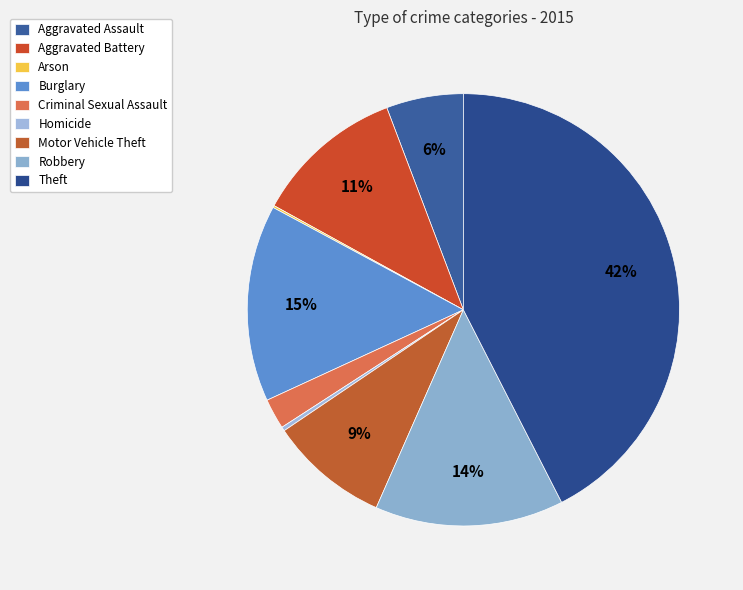

Does Aggravated Assault account for over 50% of the chart?

No